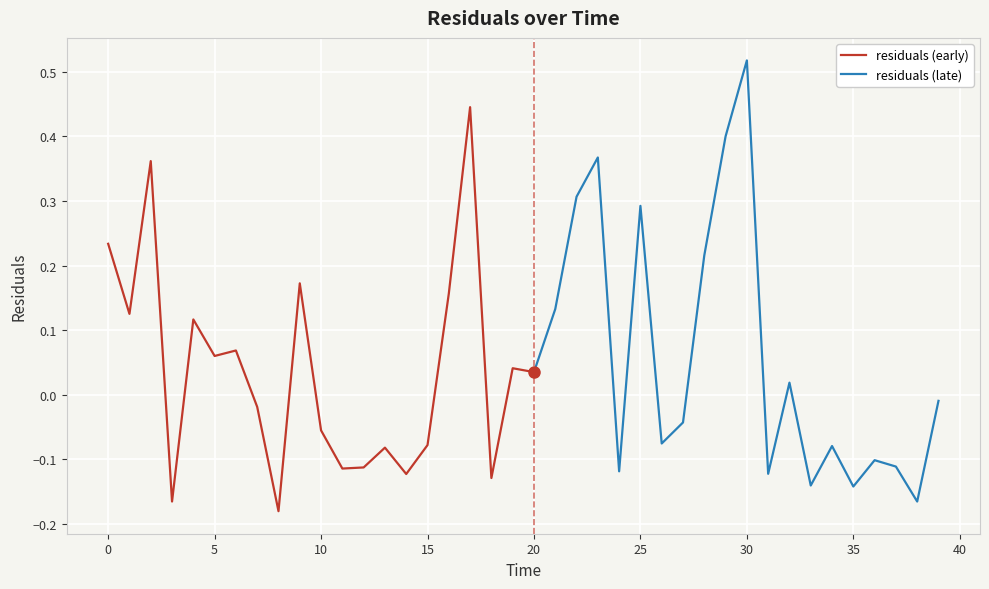

What is the sum of the values at 15.0 and 31.0?

-0.2